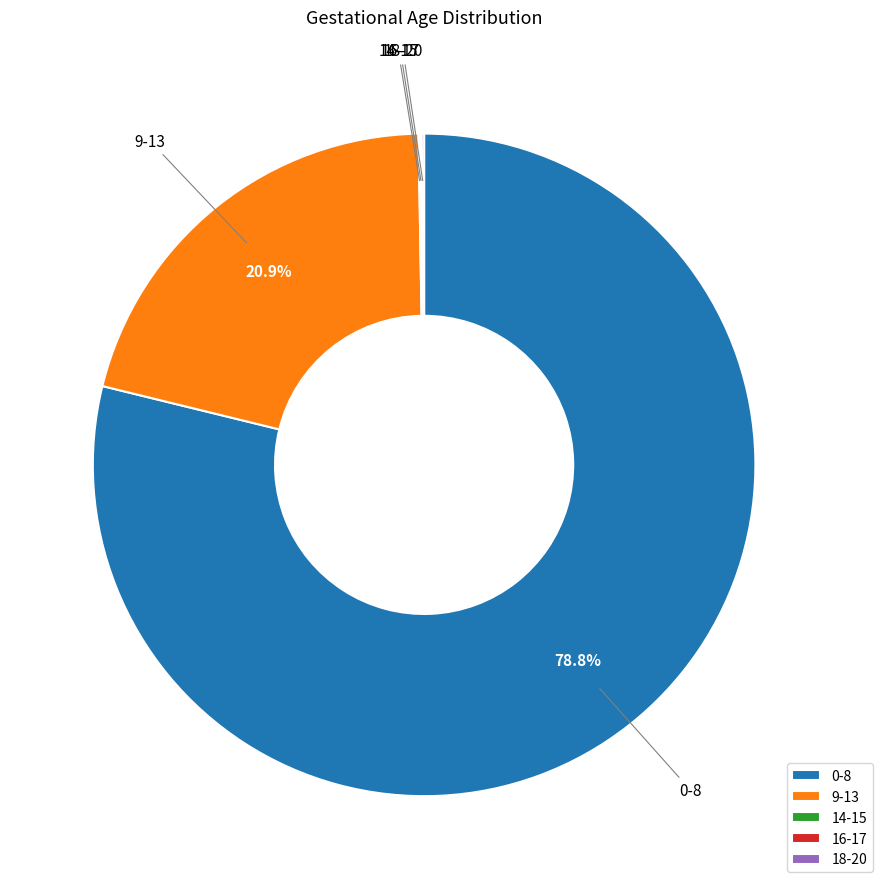

What is the largest slice in the pie chart?

0-8